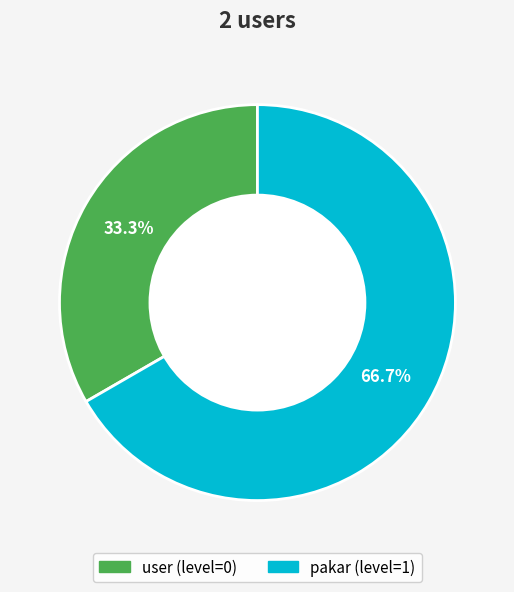

Combined, what portion of the pie is pakar and user?

100.0%